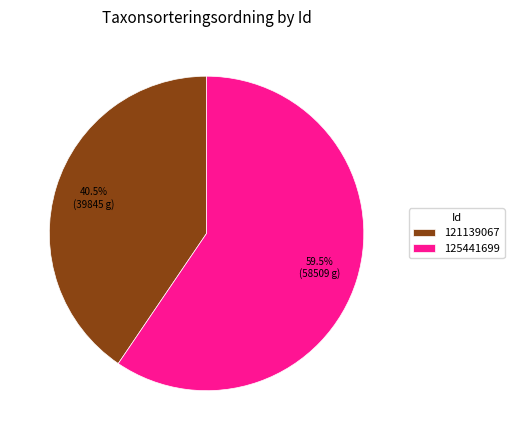

Rank the categories by value from highest to lowest.

125441699, 121139067